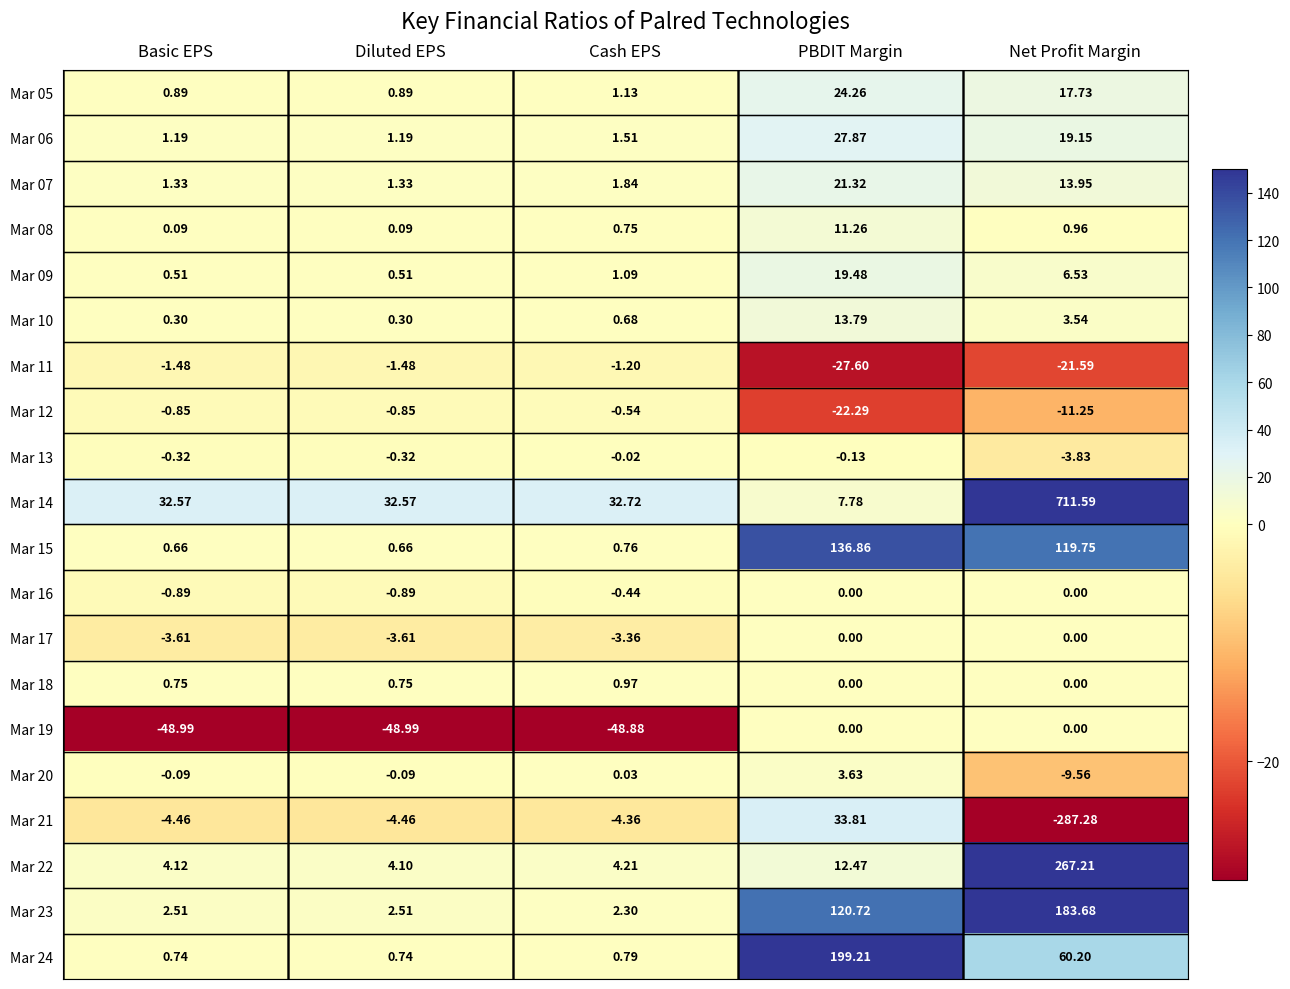

How many distinct data groups are displayed?

20